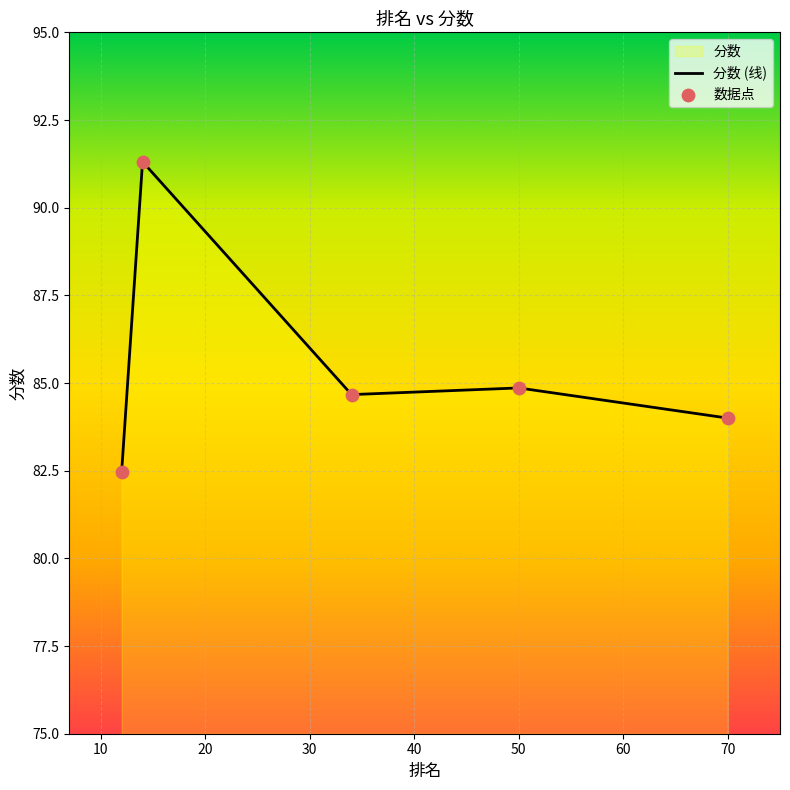

Which series reaches the maximum Y coordinate?

分数 (线)